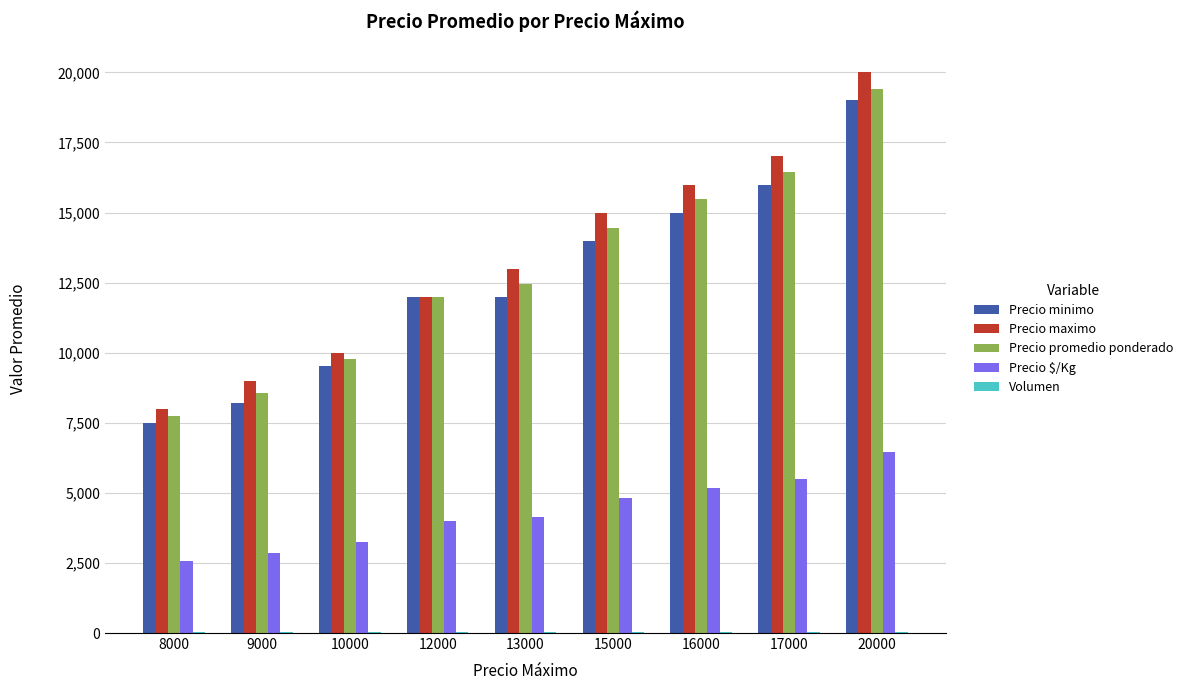

Is it true that Precio $/Kg equals 4155 at 9000?

False